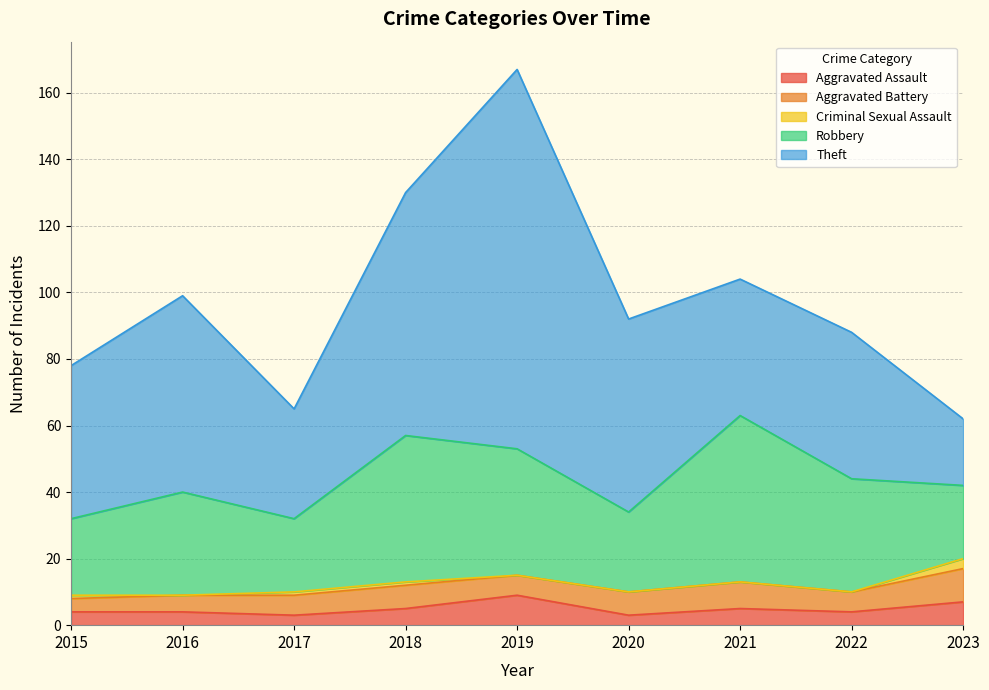

What is the difference between the Robbery values at 2015 and 2021?

27